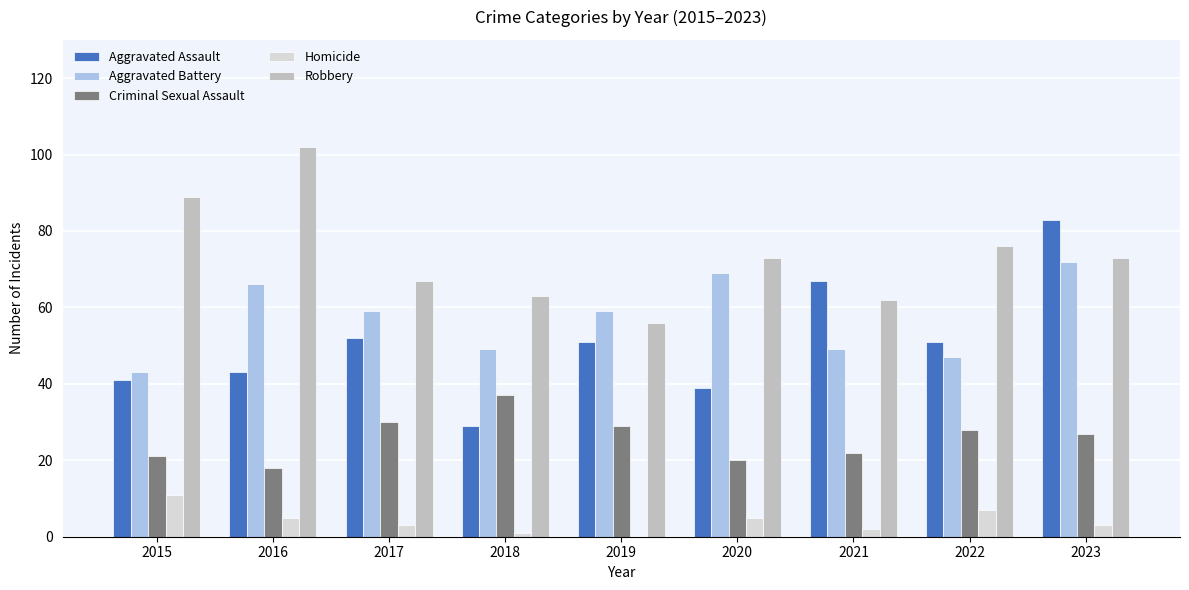

What is the spread (max minus min) of values at 2019?

59